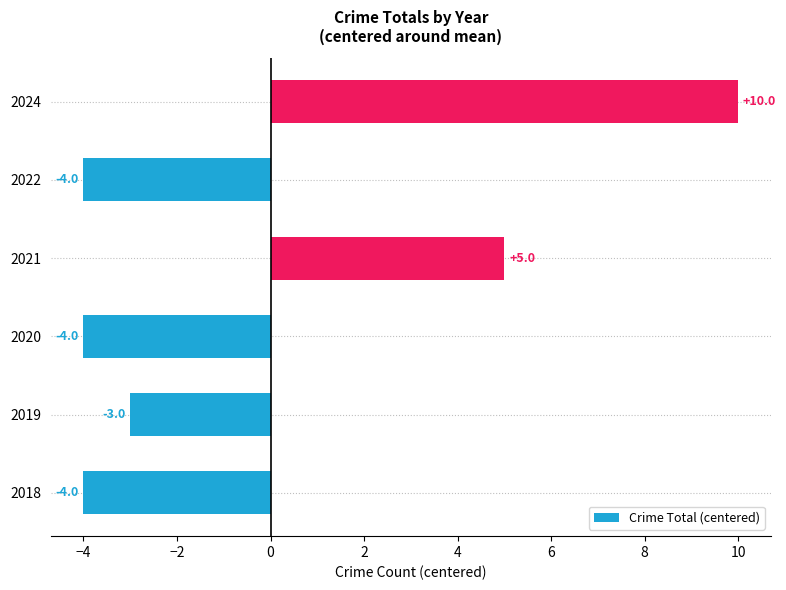

Are the bars grouped side by side (vs. stacked)?

No